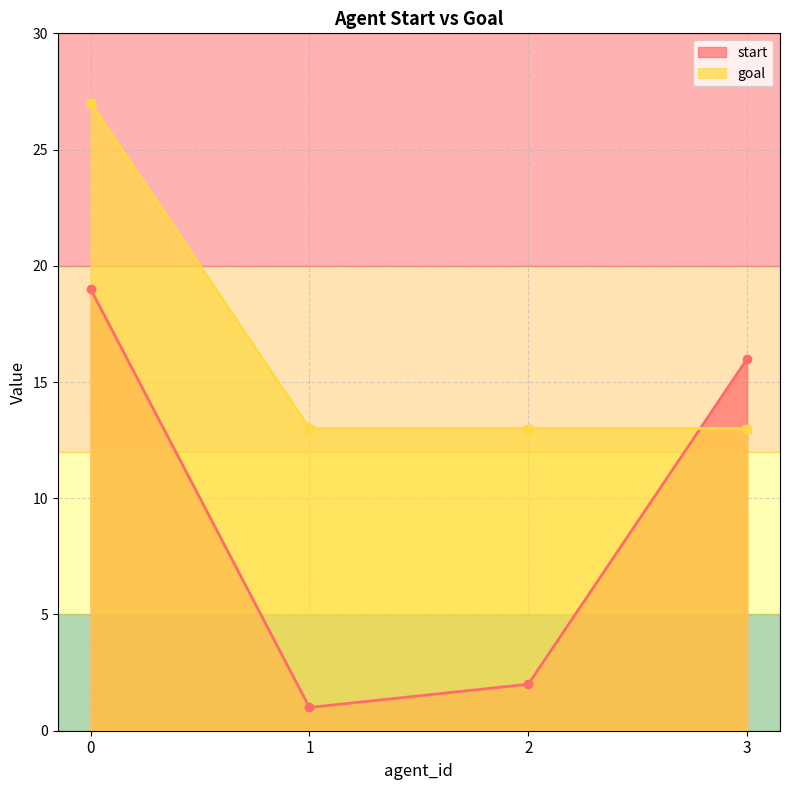

What is the spread (max minus min) of values at 1?

12